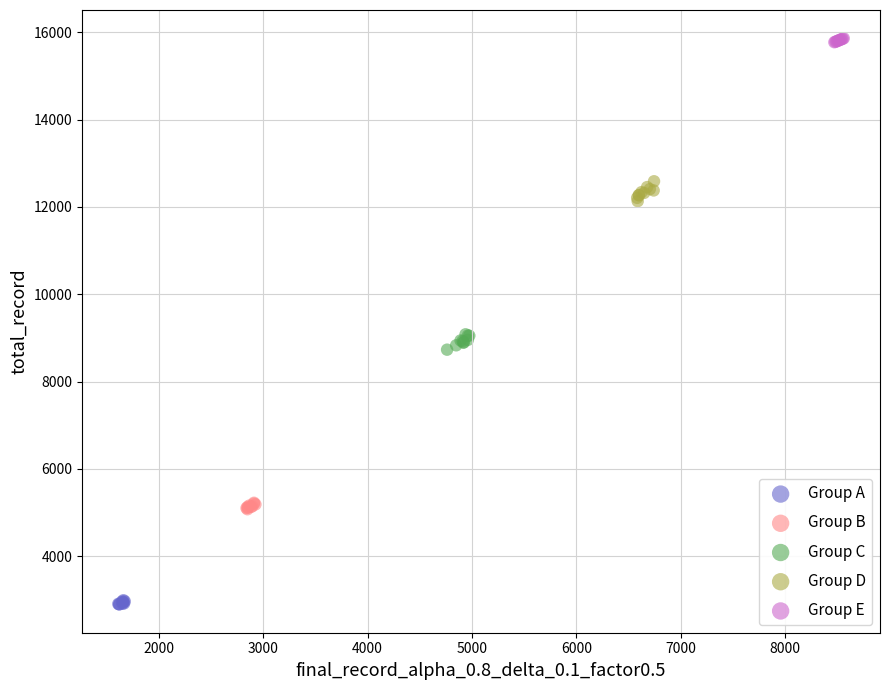

Which series contains the lowest Y value?

Group A